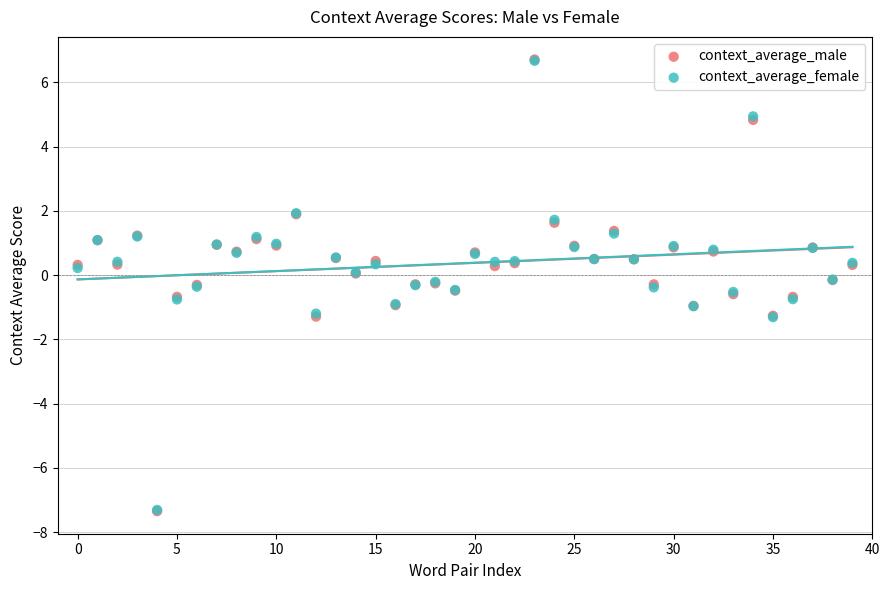

What are all the series names shown in the legend?

context_average_male, context_average_female